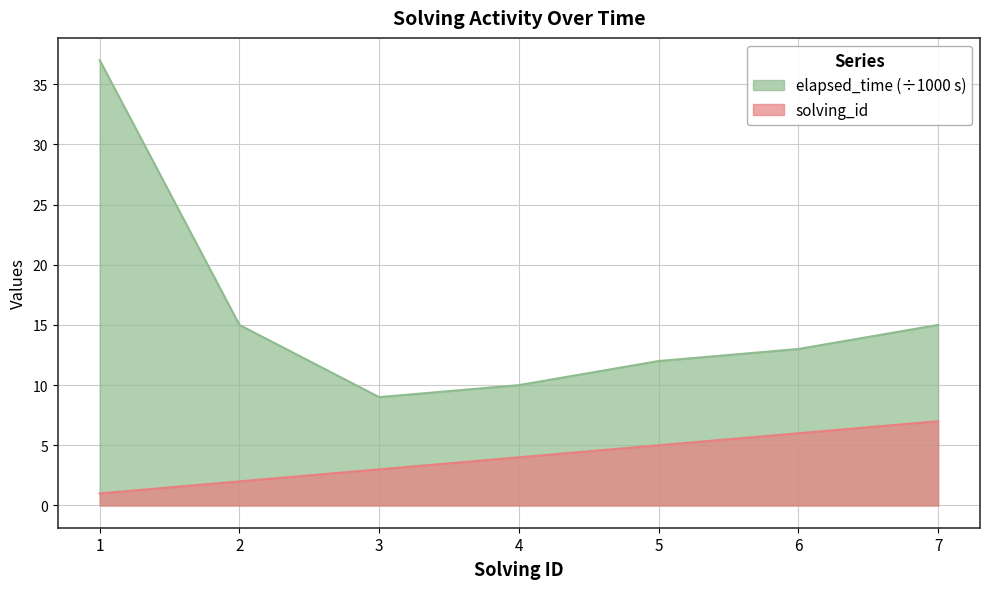

What is the difference between the maximum and minimum values in the solving_id series?

6